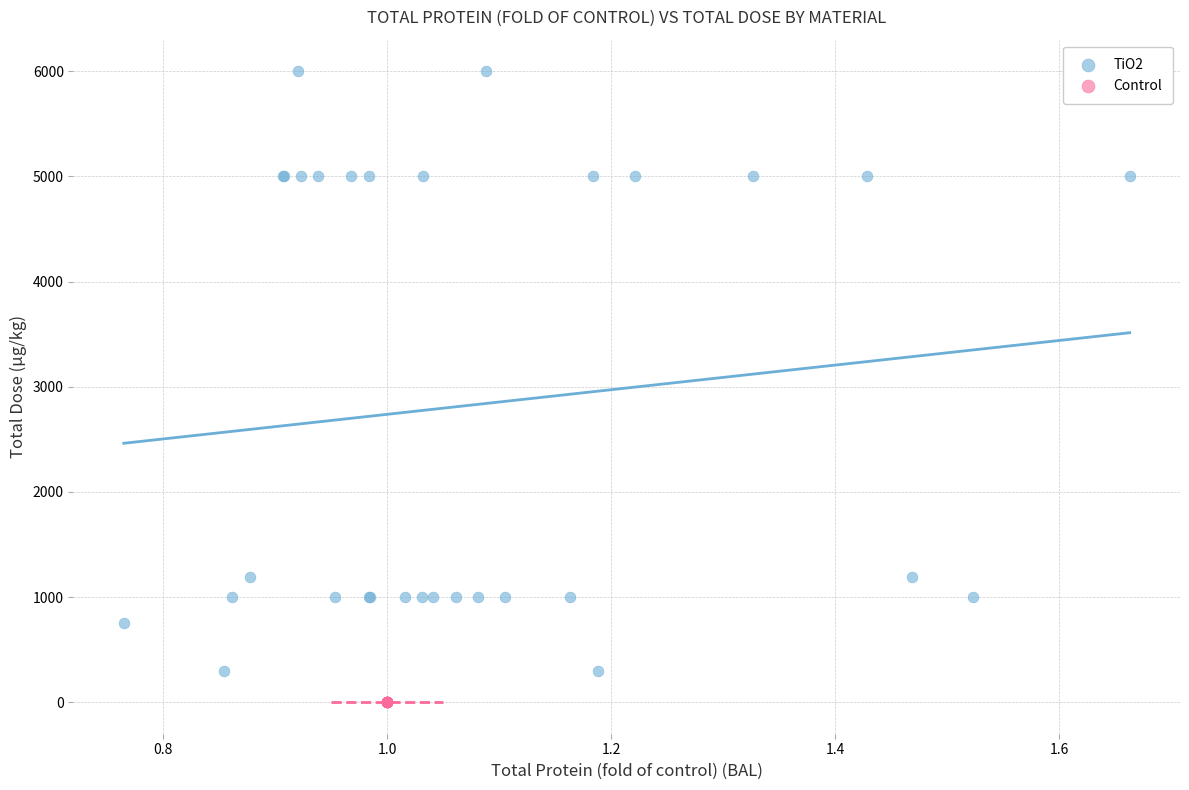

Which series reaches the minimum Y coordinate?

Control